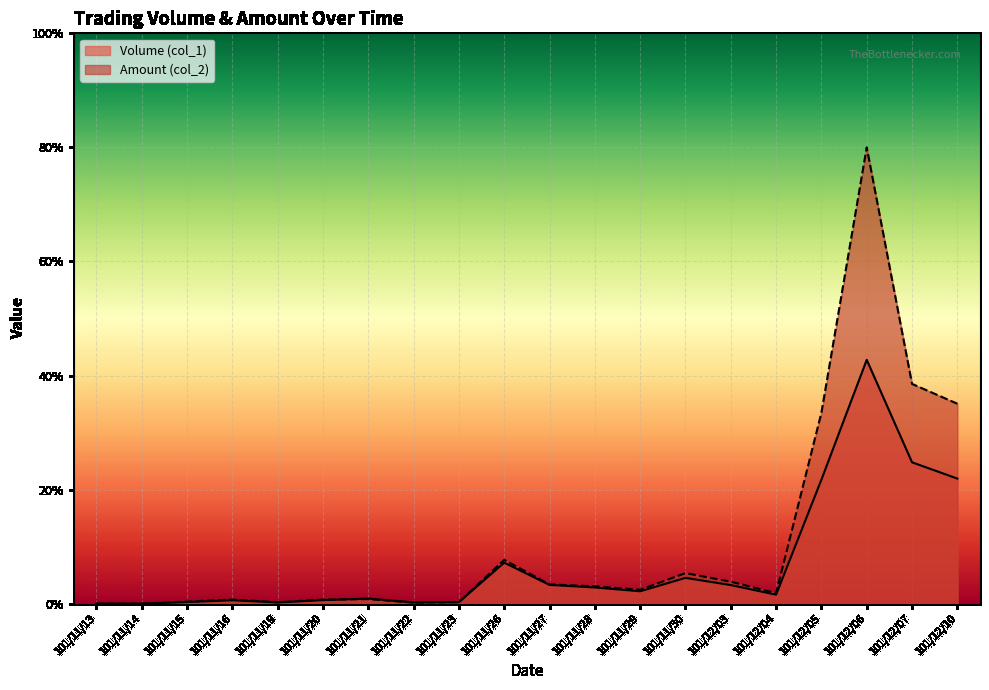

True or false: Volume (col_1) has more than 0 interior local peaks.

True